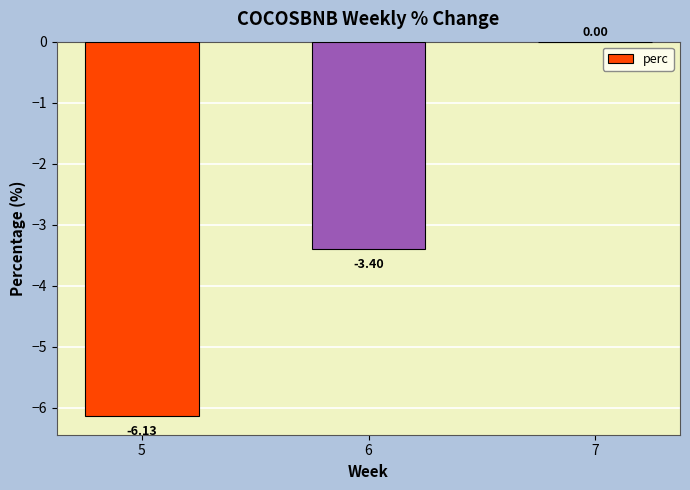

Are the bars horizontal?

No